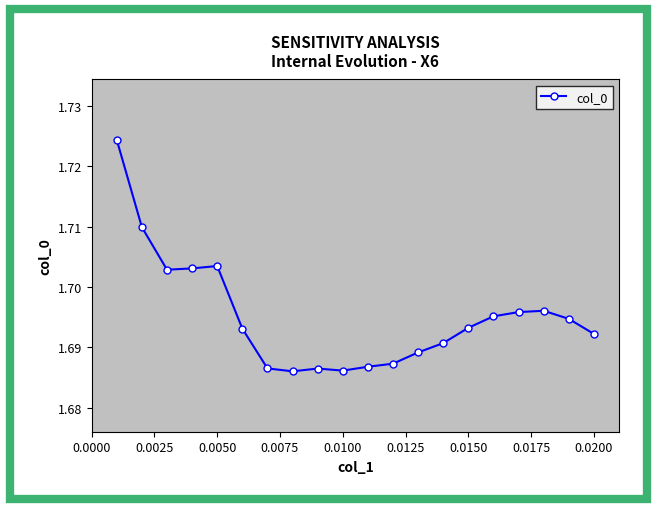

What is the sum of all values?

33.9